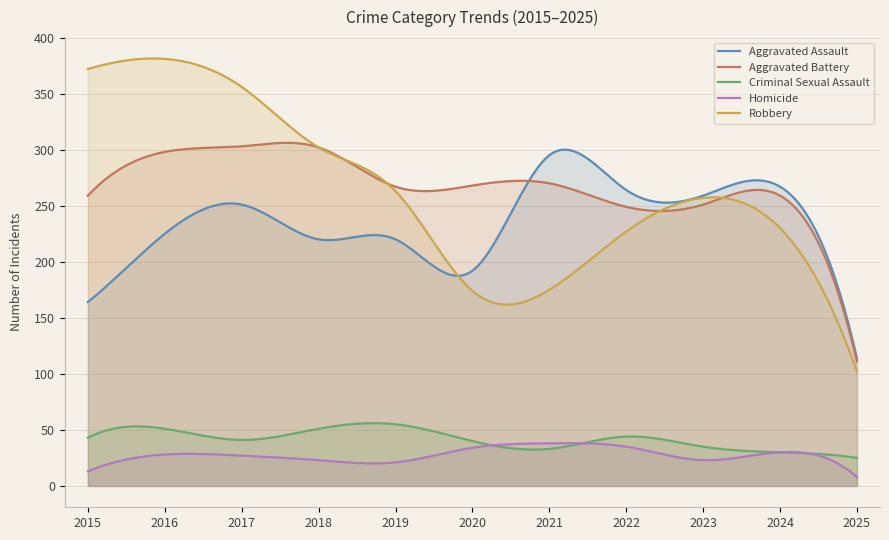

Does the chart display data point markers on the line(s)?

No